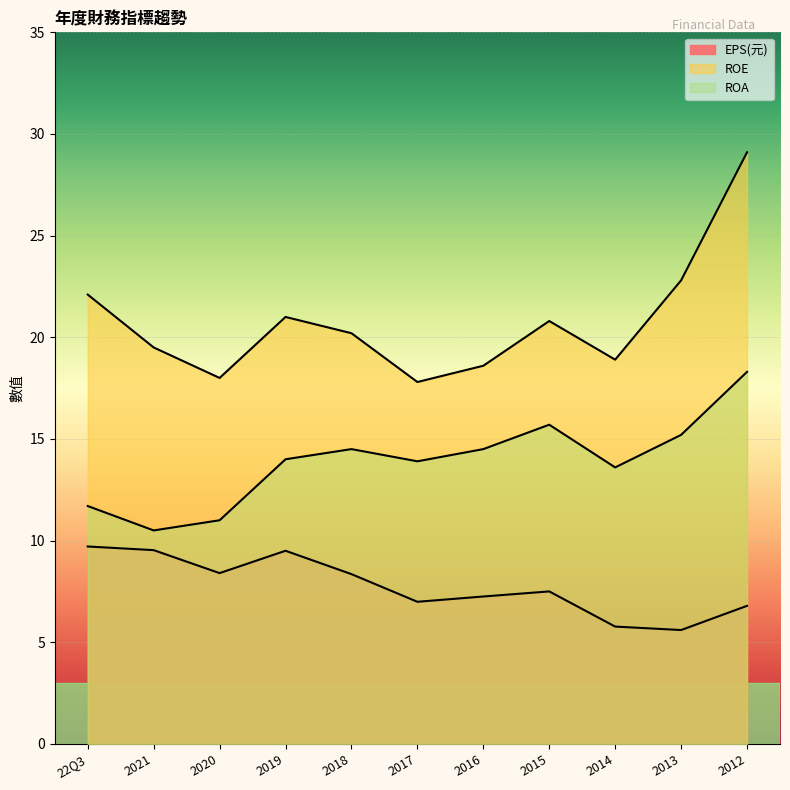

Rank the series by their average value, from lowest to highest.

EPS(元), ROA, ROE